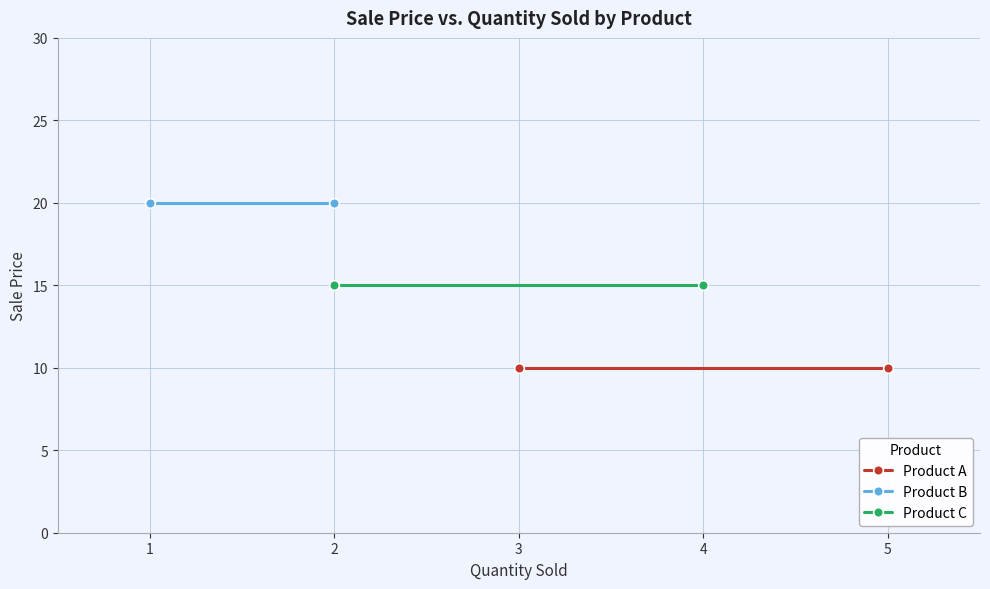

Which series has the largest total across all categories?

Product B